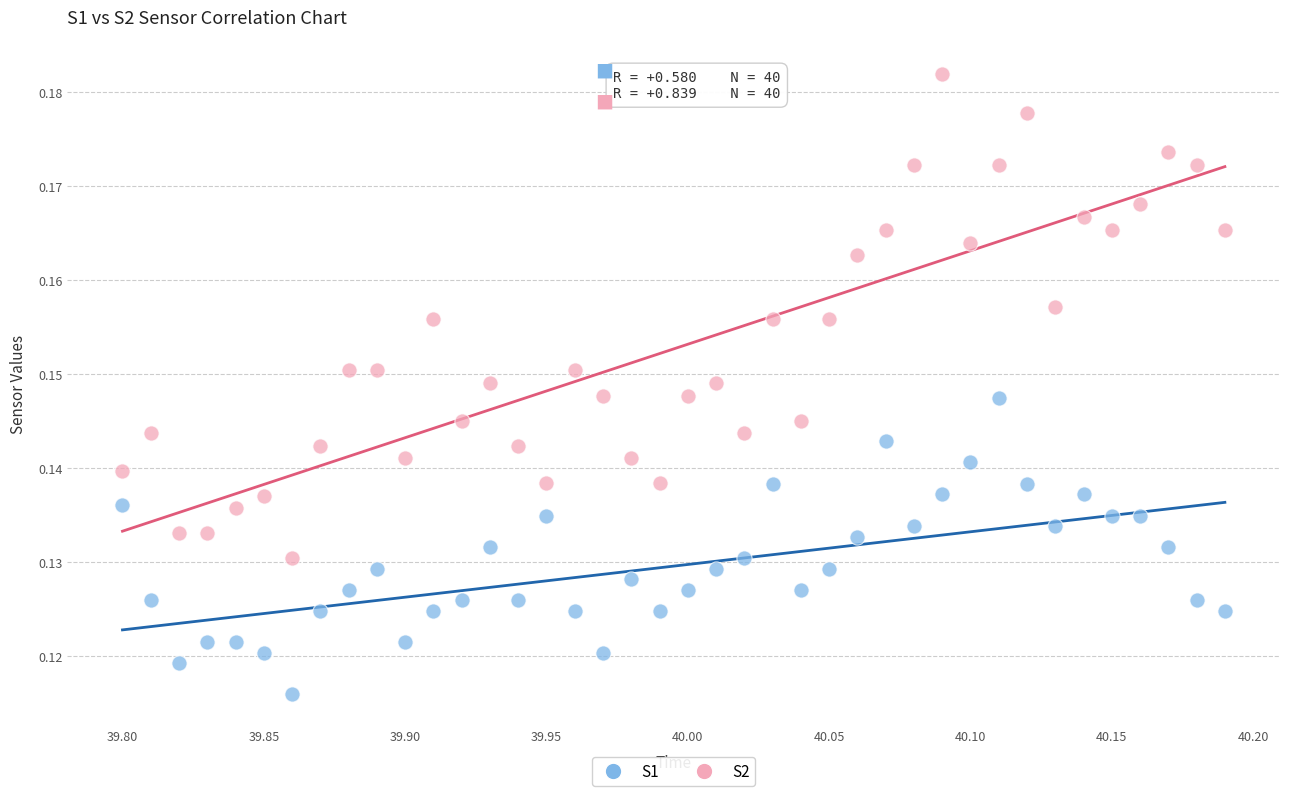

Which series reaches the minimum Y coordinate?

S1